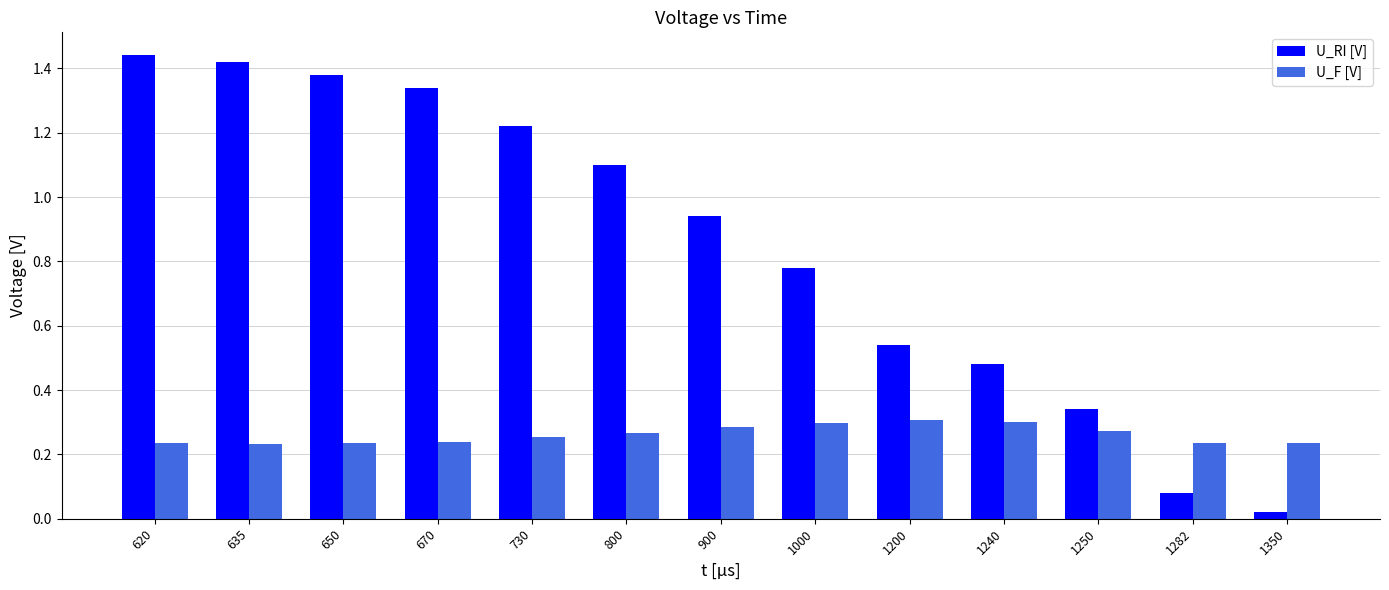

What is the total value across all series at 730?

1.5